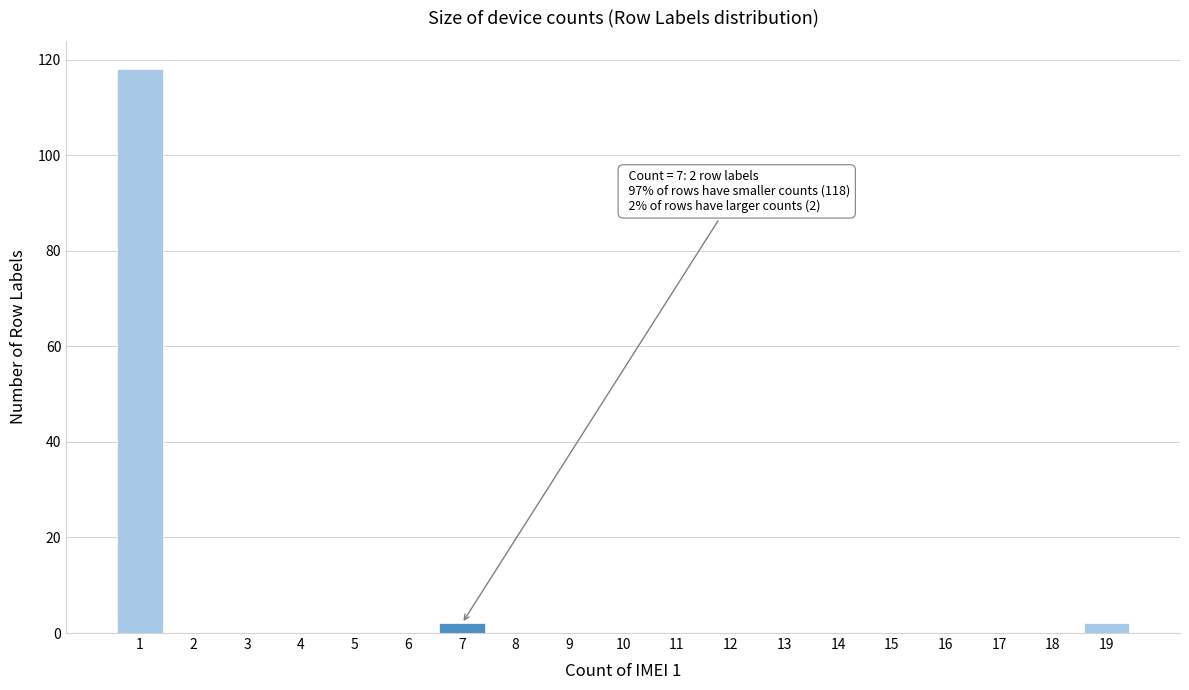

Which range on the x-axis has the tallest bar?

0.5 to 1.5